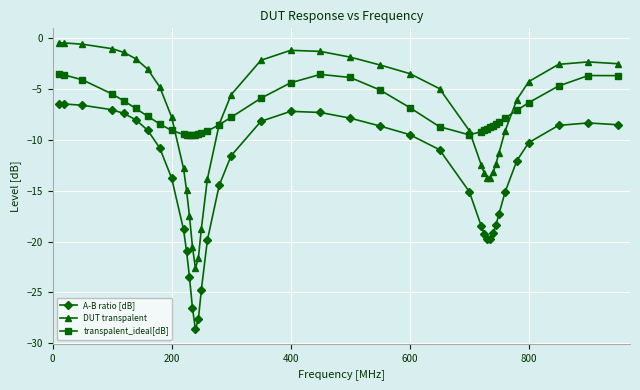

What are all the series names shown in the legend?

A-B ratio [dB], DUT transpalent, transpalent_ideal[dB]